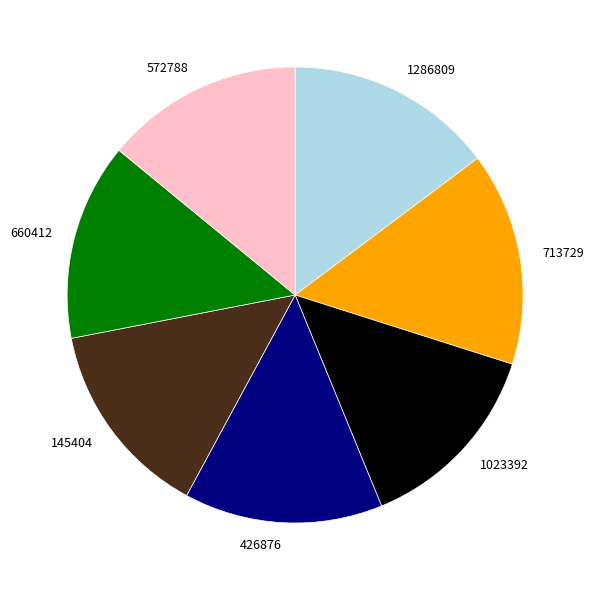

What is the ratio of the value at 426876 to the value at 1023392?

1.0